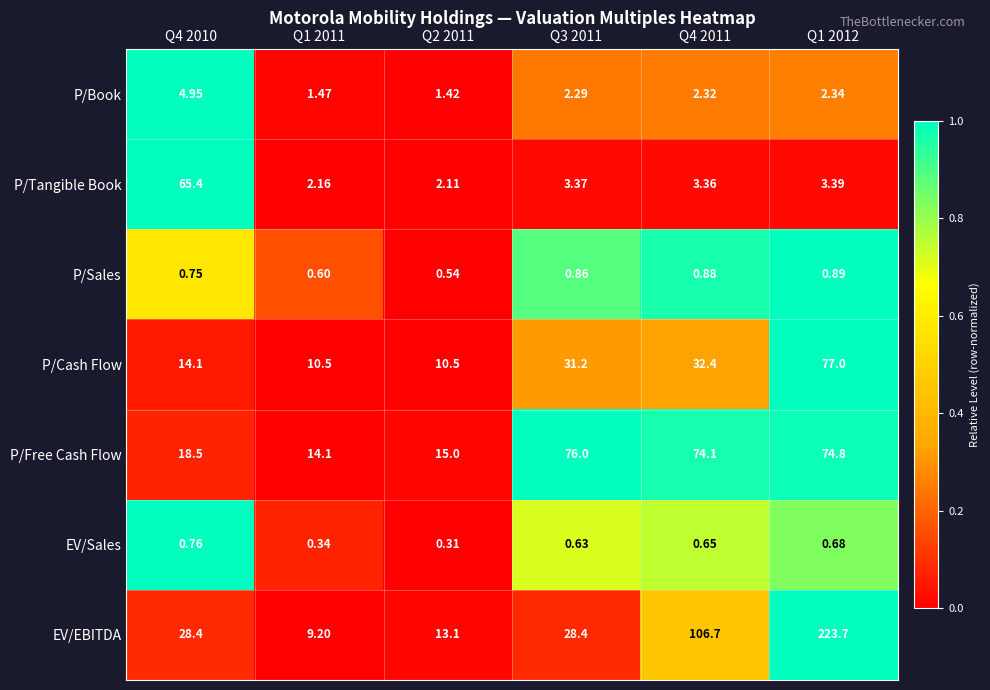

Which series has the largest total across all categories?

EV/EBITDA